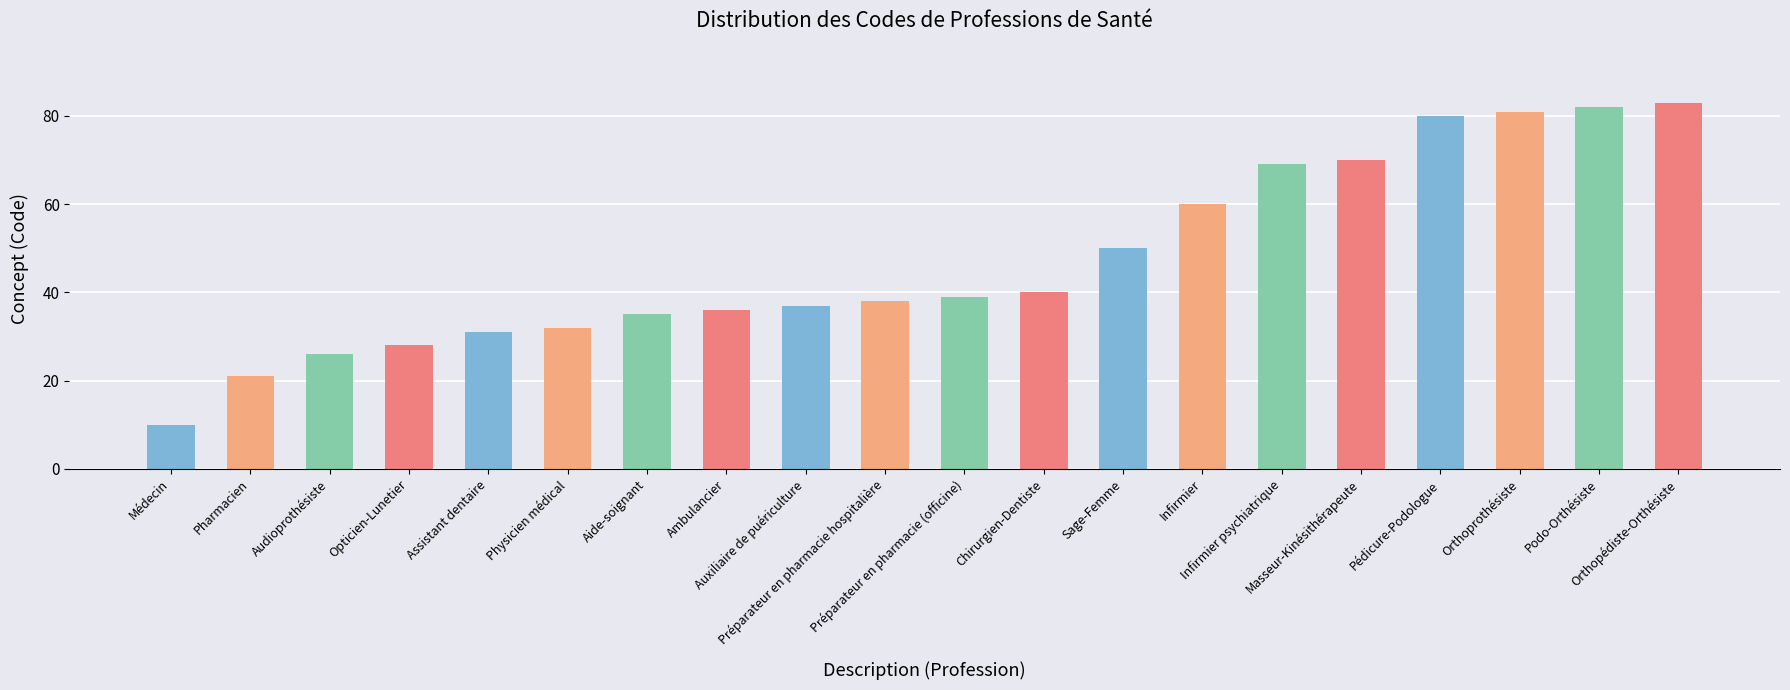

What is the smallest value displayed?

10